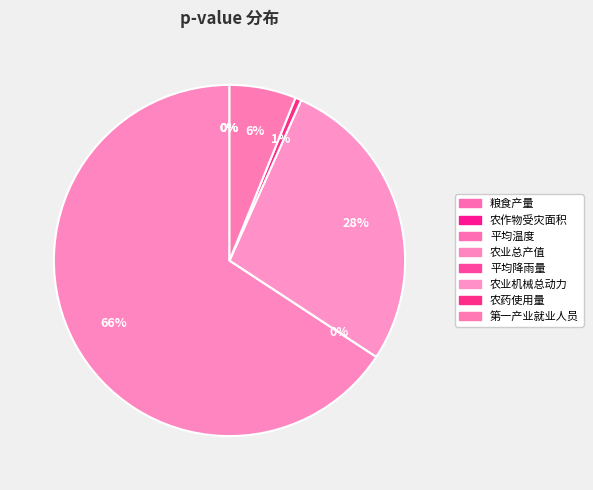

Combined, do 农药使用量 and 农作物受灾面积 account for over 50%?

No